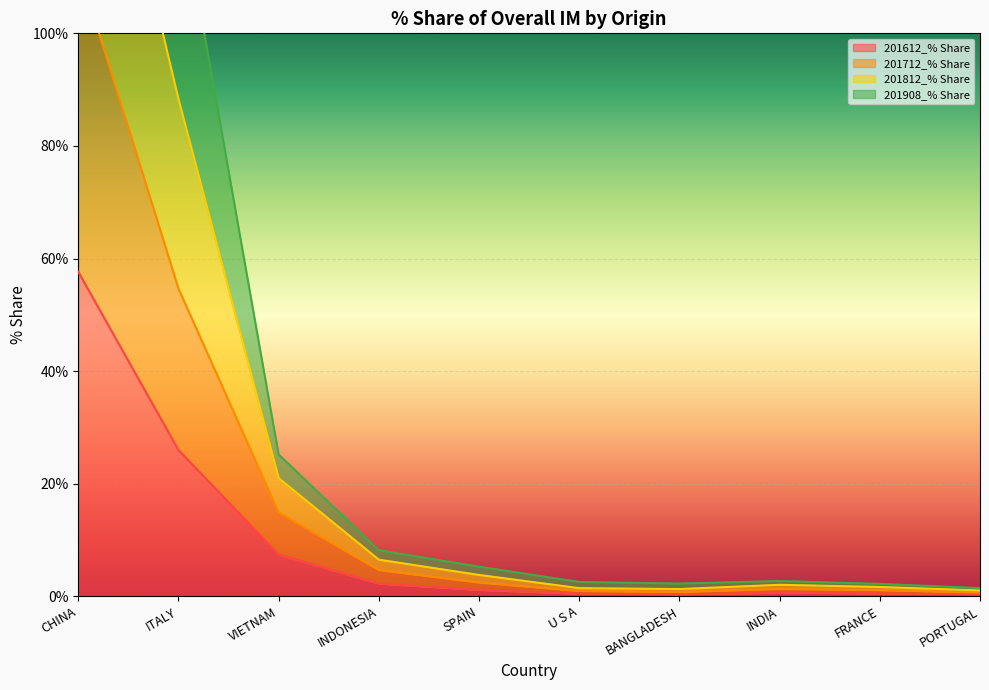

What value does the 201612_% Share series have at FRANCE?

0.5